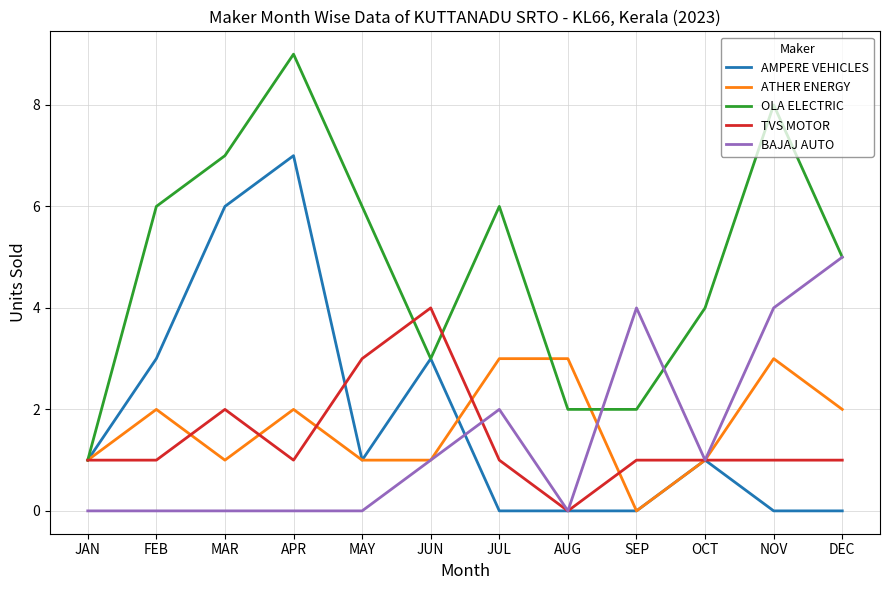

At FEB, list the series in order from largest to smallest.

OLA ELECTRIC, AMPERE VEHICLES, ATHER ENERGY, TVS MOTOR, BAJAJ AUTO